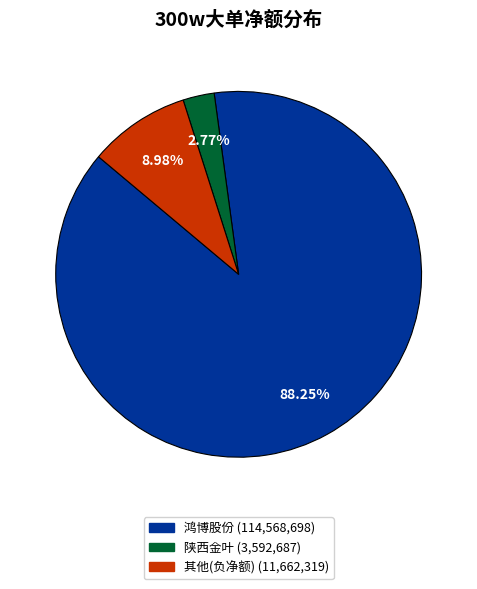

Does any single category account for the majority?

Yes